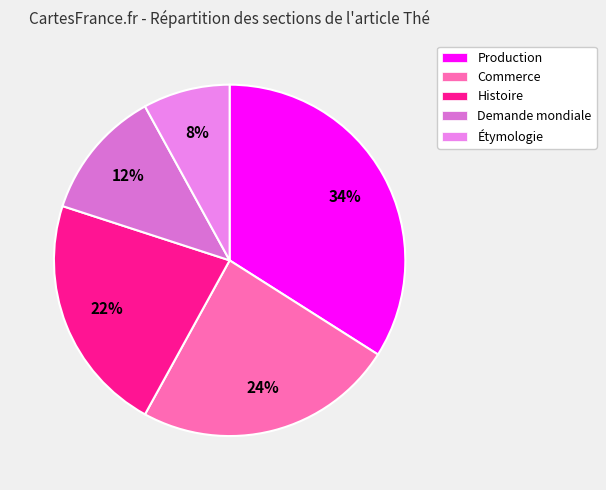

Rank the categories by value from lowest to highest.

Étymologie, Demande mondiale, Histoire, Commerce, Production